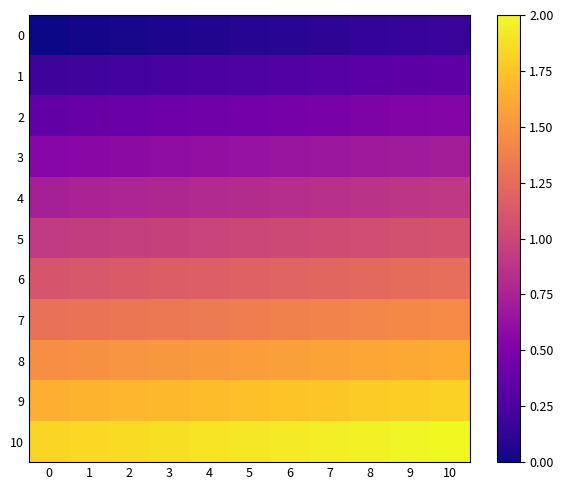

Reading left to right, transcribe all the data shown in this chart.

0: 0=0.0	1=0.0	2=0.0	3=0.1	4=0.1	5=0.1	6=0.1	7=0.1	8=0.1	9=0.1	10=0.2
1: 0=0.2	1=0.2	2=0.2	3=0.2	4=0.2	5=0.3	6=0.3	7=0.3	8=0.3	9=0.3	10=0.3
2: 0=0.4	1=0.4	2=0.4	3=0.4	4=0.4	5=0.5	6=0.5	7=0.5	8=0.5	9=0.5	10=0.5
3: 0=0.6	1=0.6	2=0.6	3=0.6	4=0.6	5=0.6	6=0.7	7=0.7	8=0.7	9=0.7	10=0.7
4: 0=0.7	1=0.8	2=0.8	3=0.8	4=0.8	5=0.8	6=0.8	7=0.8	8=0.9	9=0.9	10=0.9
5: 0=0.9	1=0.9	2=0.9	3=1.0	4=1.0	5=1.0	6=1.0	7=1.0	8=1.1	9=1.1	10=1.1
6: 0=1.1	1=1.1	2=1.1	3=1.1	4=1.2	5=1.2	6=1.2	7=1.2	8=1.2	9=1.2	10=1.3
7: 0=1.3	1=1.3	2=1.3	3=1.3	4=1.4	5=1.4	6=1.4	7=1.4	8=1.4	9=1.4	10=1.4
8: 0=1.5	1=1.5	2=1.5	3=1.5	4=1.5	5=1.6	6=1.6	7=1.6	8=1.6	9=1.6	10=1.6
9: 0=1.6	1=1.7	2=1.7	3=1.7	4=1.7	5=1.7	6=1.8	7=1.8	8=1.8	9=1.8	10=1.8
10: 0=1.8	1=1.9	2=1.9	3=1.9	4=1.9	5=1.9	6=1.9	7=1.9	8=2.0	9=2.0	10=2.0